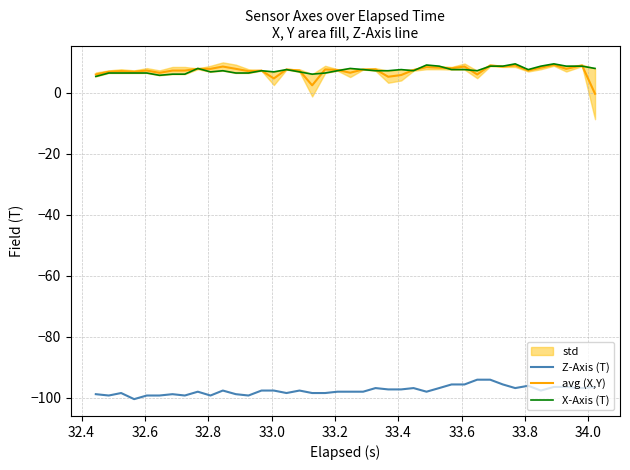

What is the highest value of the Z-Axis (T) series?

-94.1